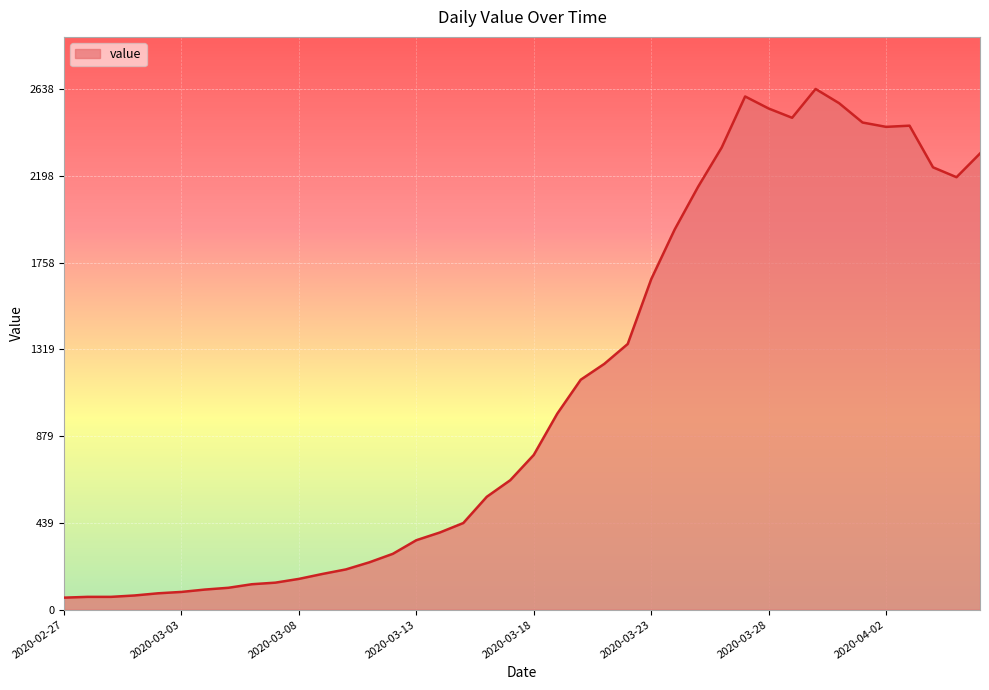

What is the minimum value shown in the chart?

61